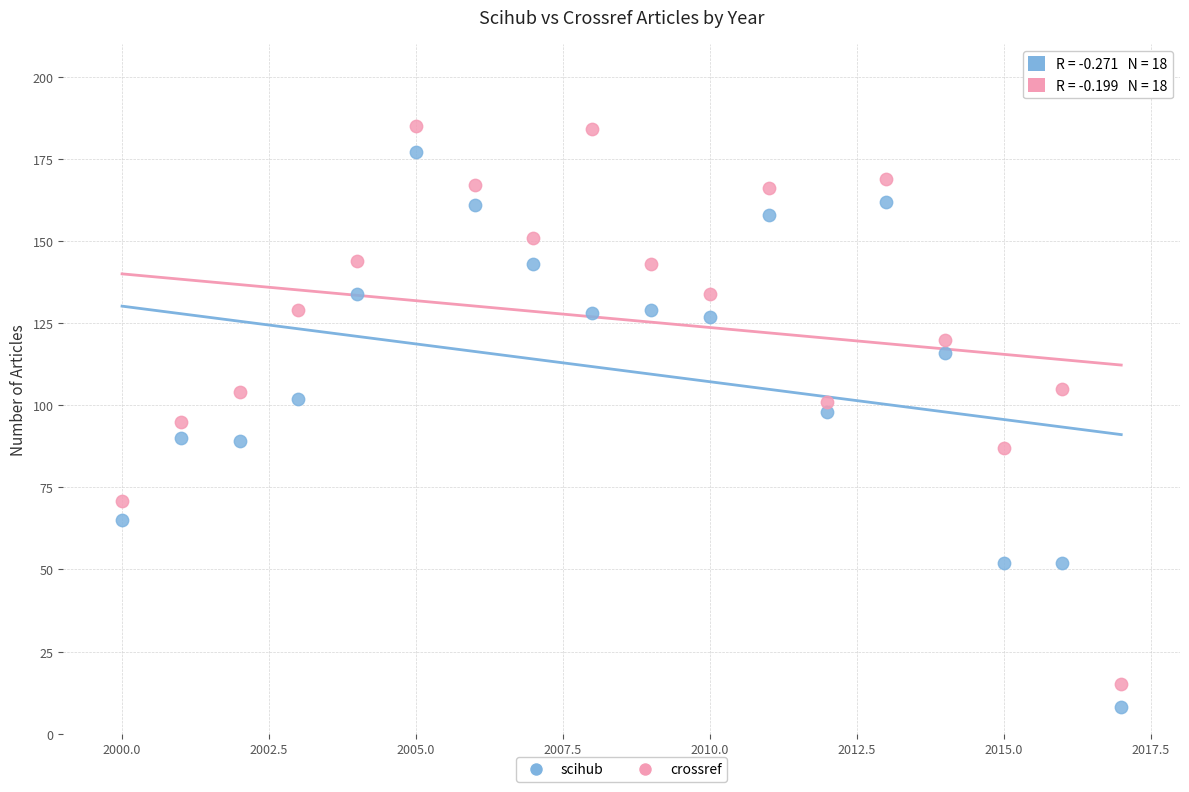

Which series has the largest Y range (max minus min)?

crossref